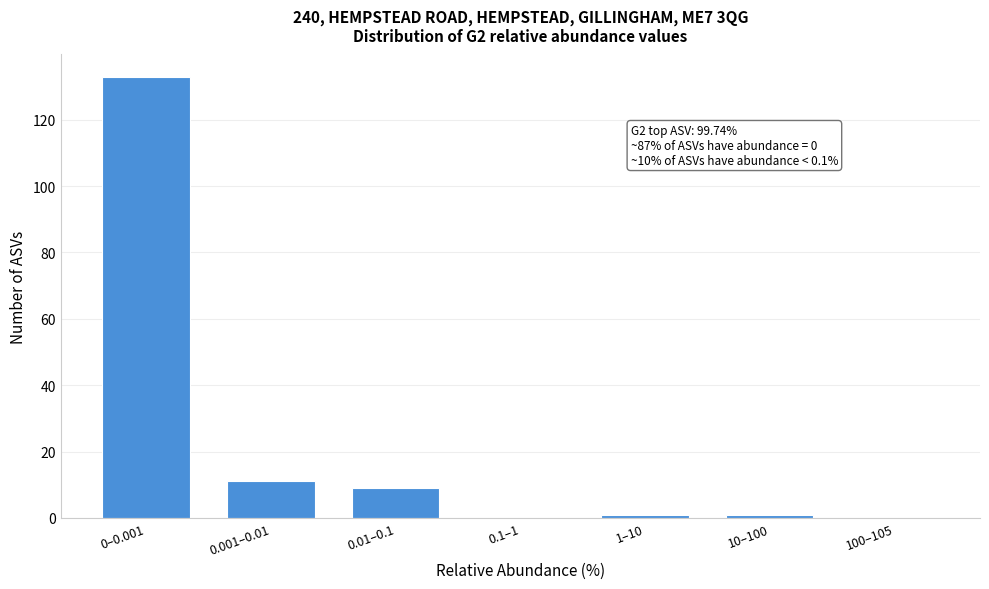

Reading left to right, transcribe all the data shown in this chart.

0–0.001=133	0.001–0.01=11	0.01–0.1=9	0.1–1=0	1–10=1	10–100=1	100–105=0